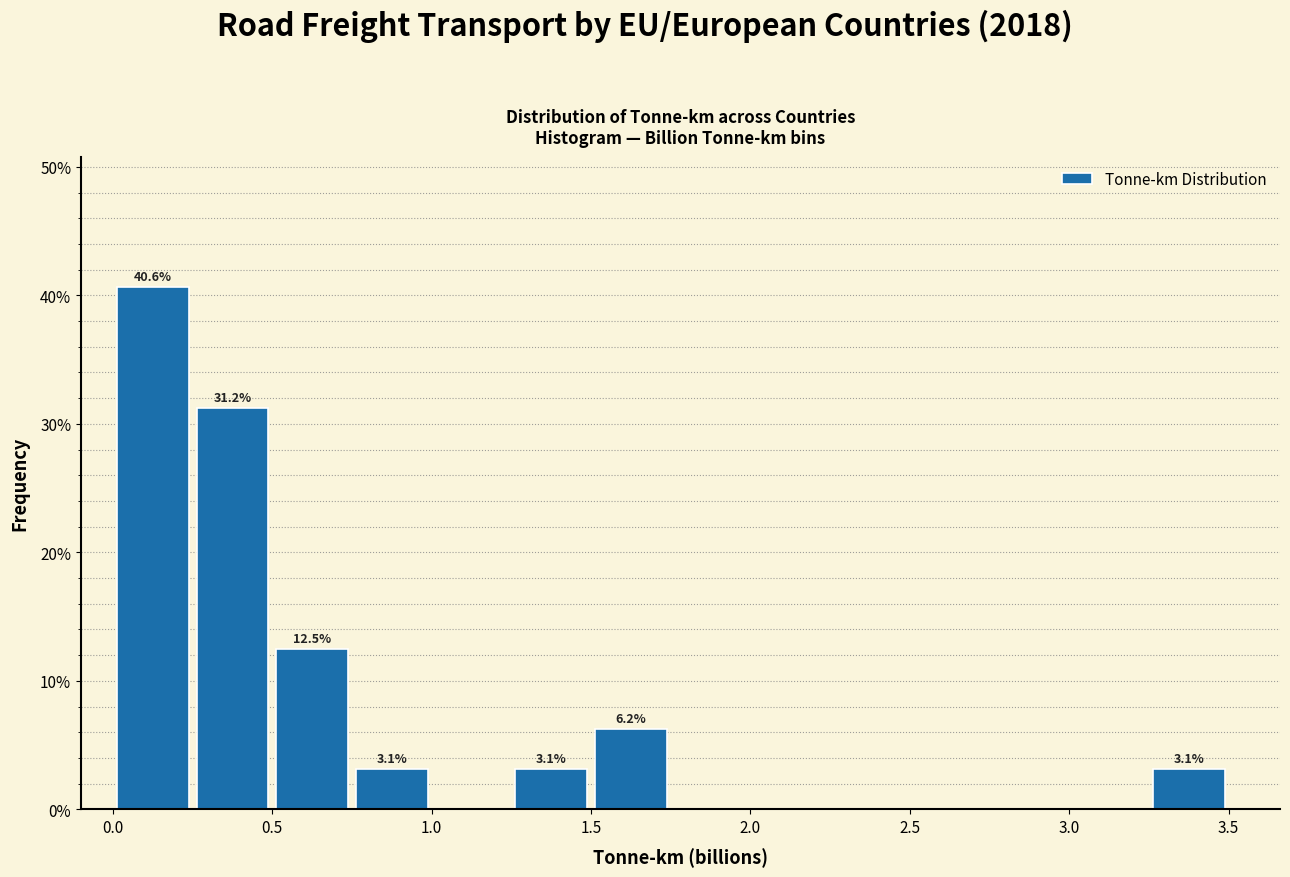

Over which range of the x-axis is the bar tallest?

0.00 to 0.25